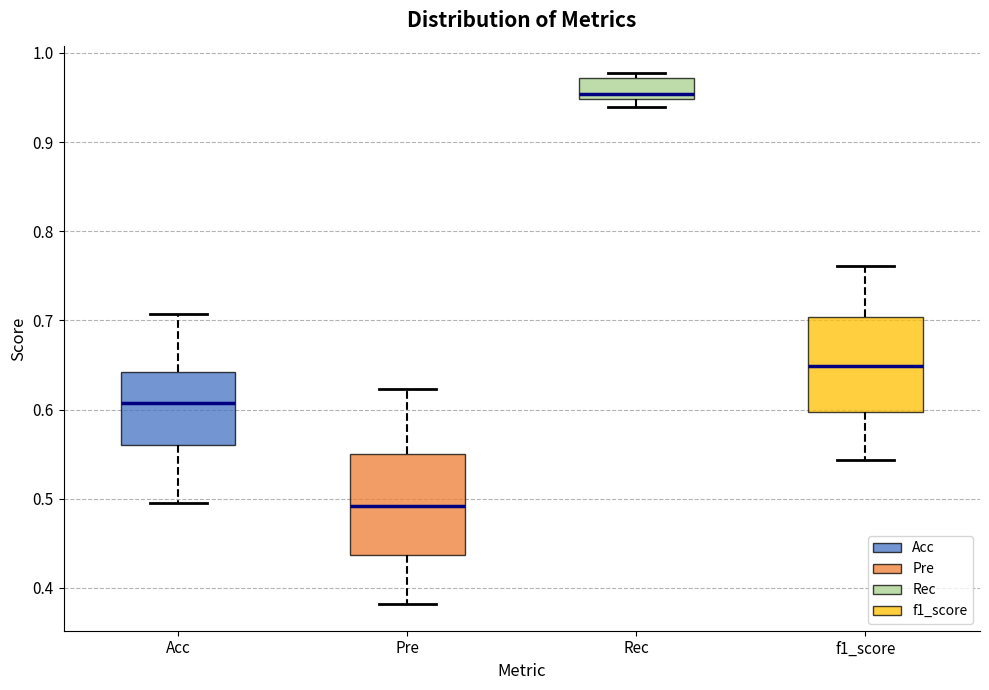

Reading left to right, read every box against the y-axis: the position of its median line, the range the box covers, and the ends of its whiskers. The values are not printed on the chart, so give them approximately, as read against the axis.

Acc: median 0.61, box 0.56 to 0.64, whiskers 0.49 to 0.71
Pre: median 0.49, box 0.44 to 0.55, whiskers 0.38 to 0.62
Rec: median 0.95 (just above the box's lower edge), box 0.95 to 0.97, whiskers 0.94 to 0.98
f1_score: median 0.65, box 0.60 to 0.70, whiskers 0.54 to 0.76